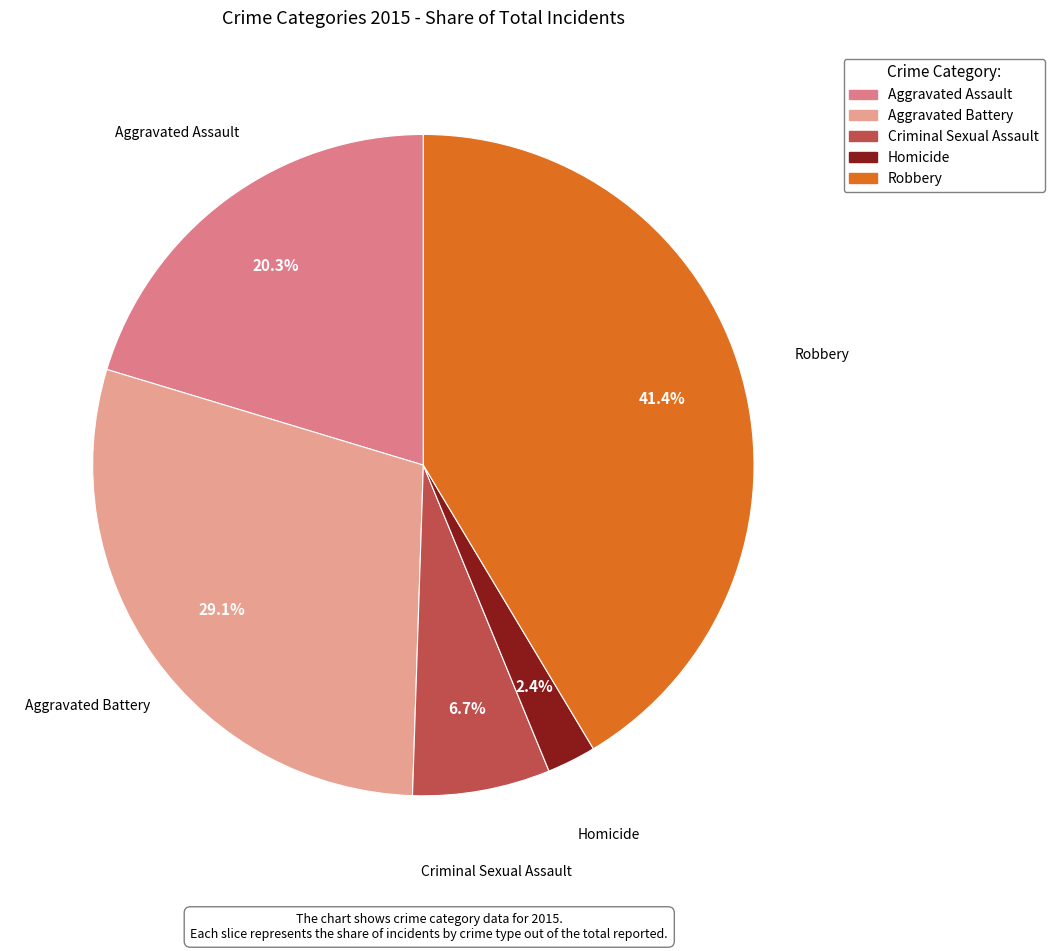

How many segments does this pie chart have?

5